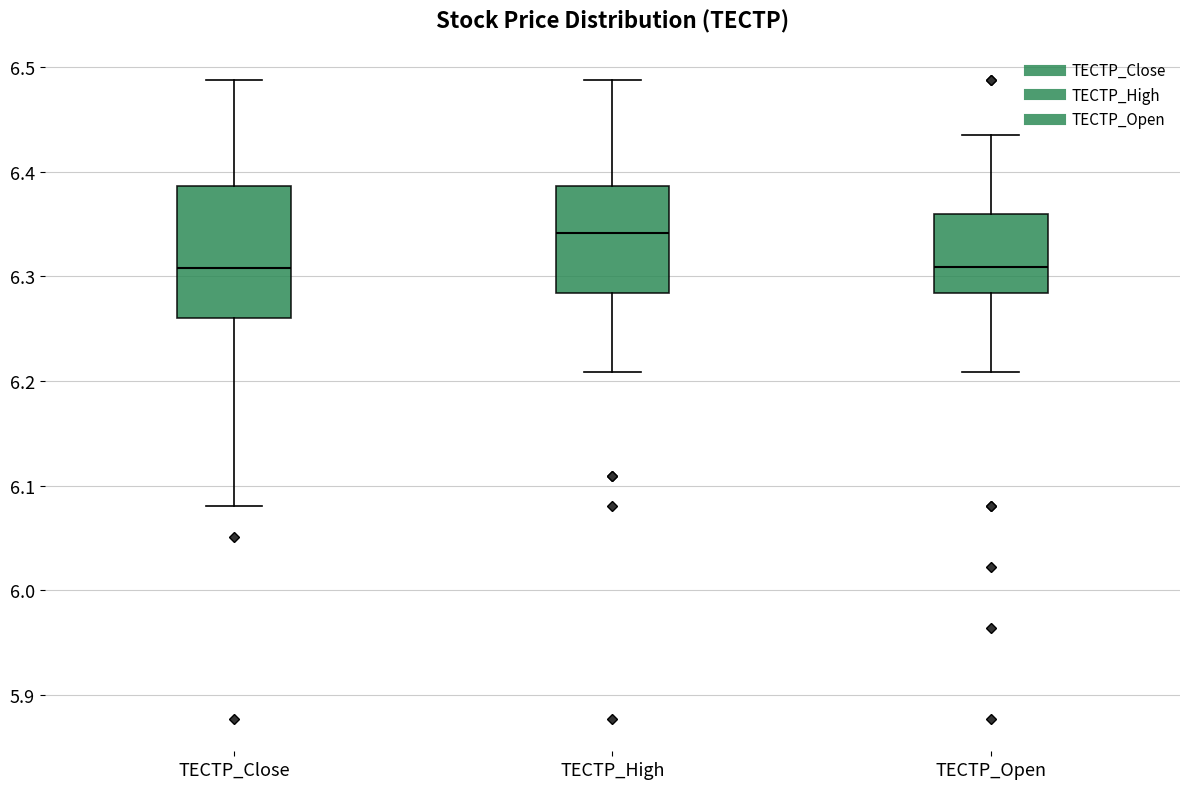

Reading left to right, read every box against the y-axis: the position of its median line, the range the box covers, and the ends of its whiskers. The values are not printed on the chart, so give them approximately, as read against the axis.

TECTP_Close: median 6.31, box 6.26 to 6.39, whiskers 6.08 to 6.49
TECTP_High: median 6.34, box 6.28 to 6.39, whiskers 6.21 to 6.49
TECTP_Open: median 6.31, box 6.28 to 6.36, whiskers 6.21 to 6.44